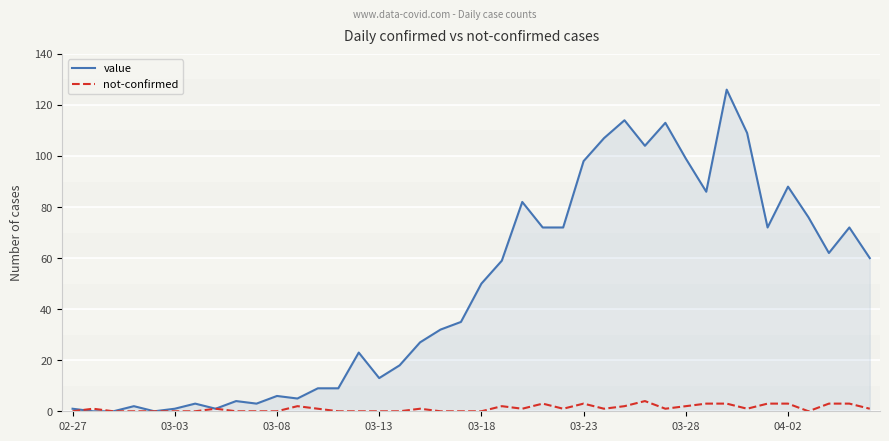

Which series has the largest range (max minus min)?

value